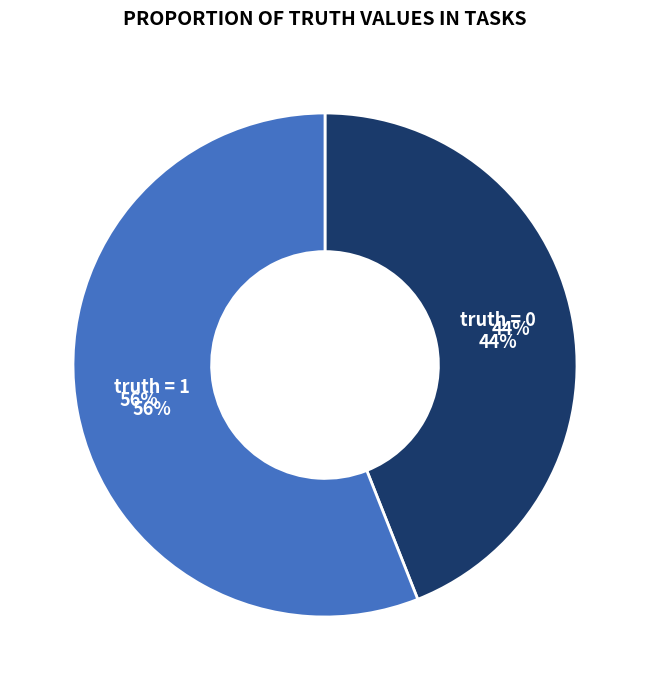

What is the majority slice?

truth = 1